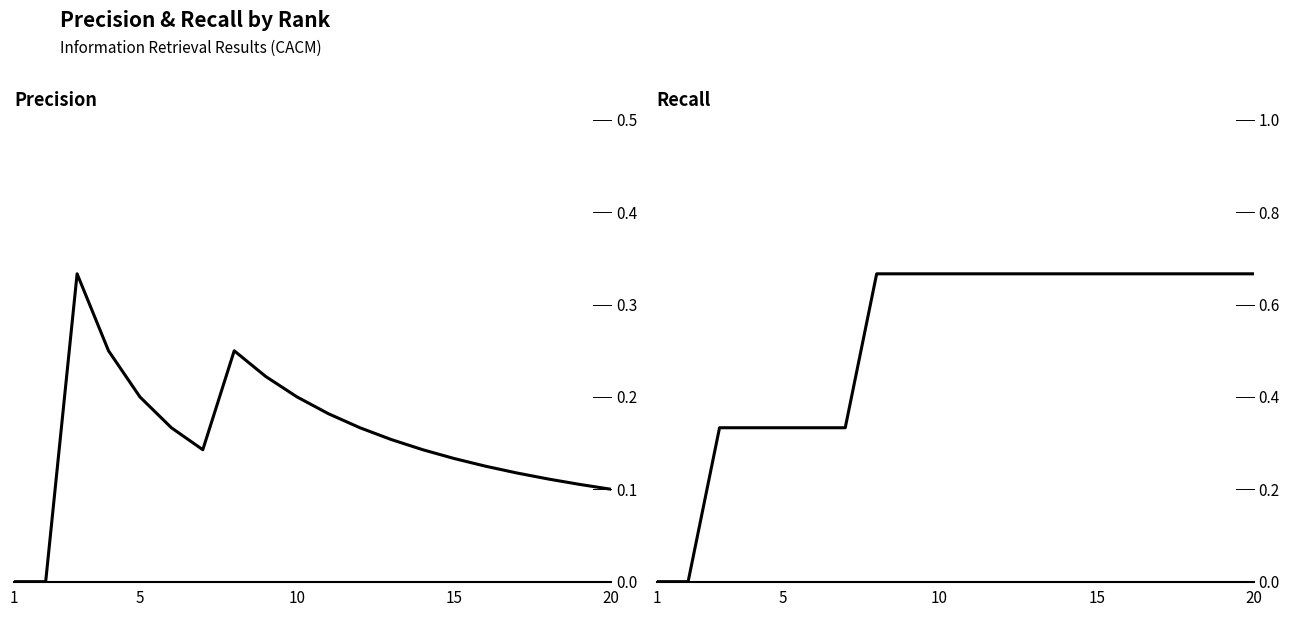

Is it true that Precision equals 0.1 at 20?

True